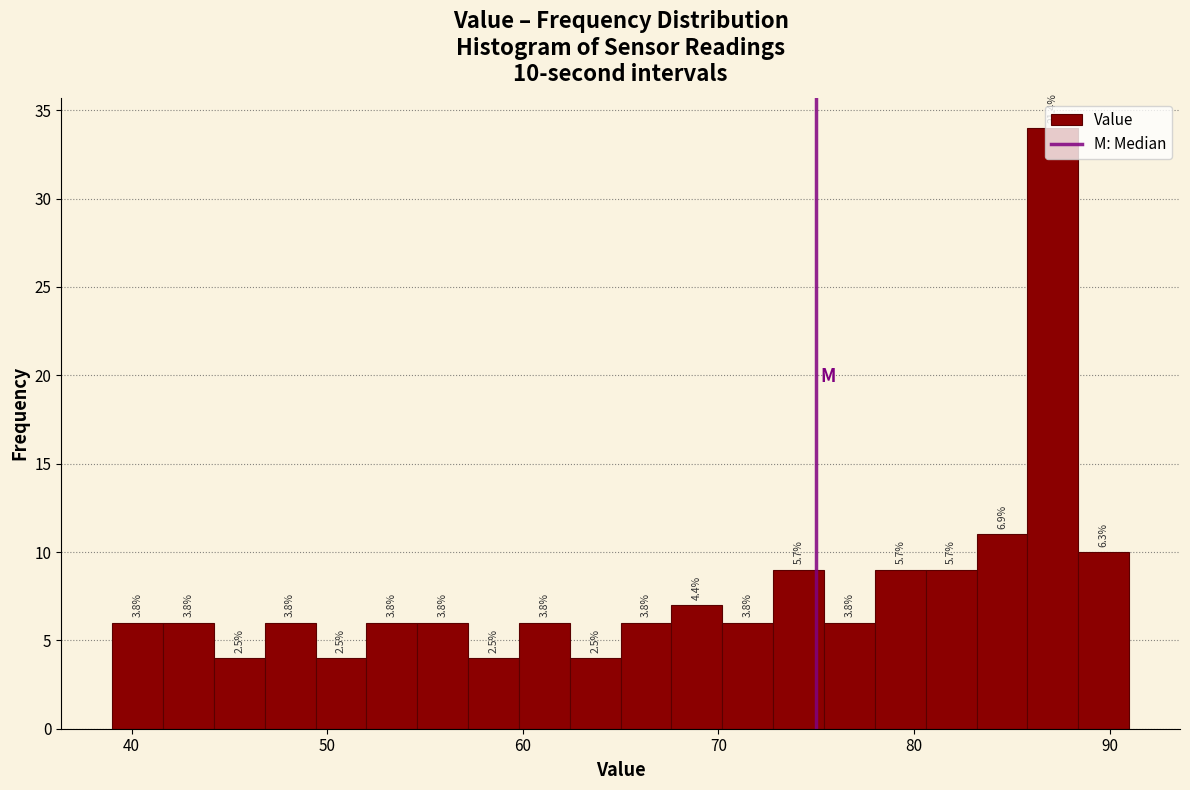

Read against the x-axis, roughly where is the centre of the tallest bar?

87